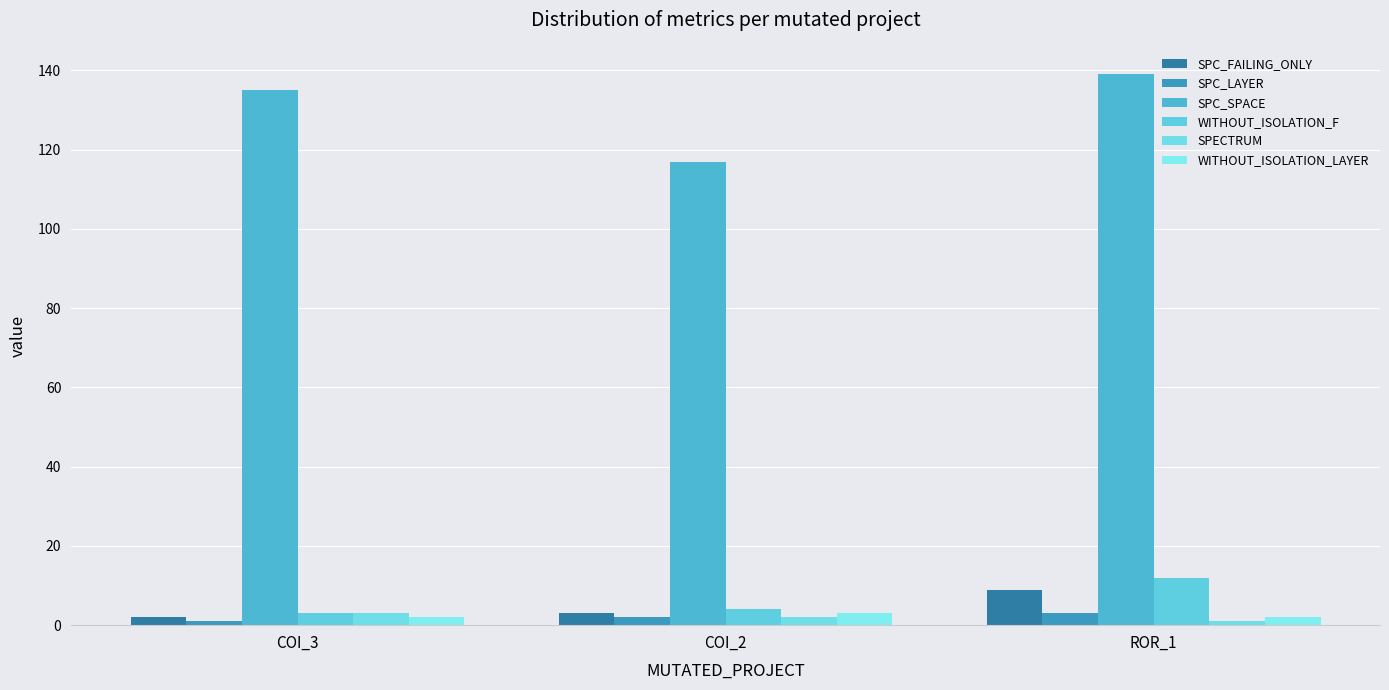

The value of SPC_FAILING_ONLY at COI_2 is 3. True or false?

True